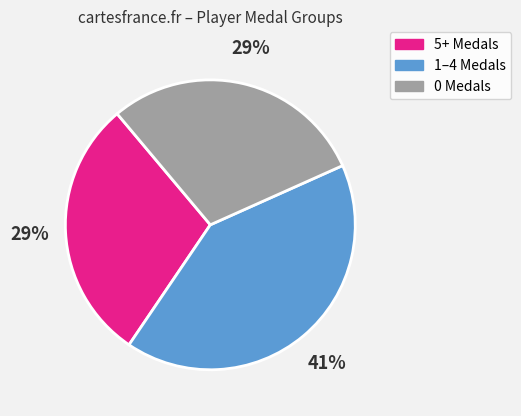

To the nearest percent, what is the average slice percentage?

33%